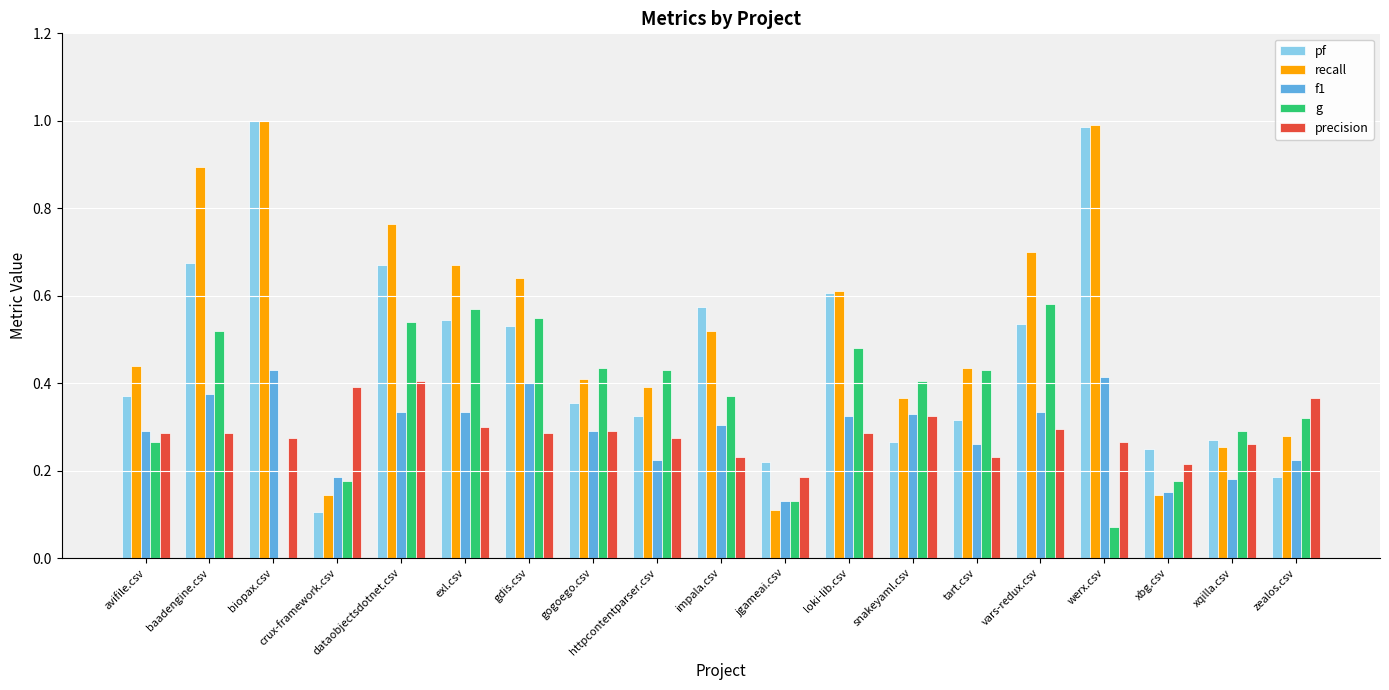

Is the value of f1 at xqilla.csv greater than the value of recall at gogoego.csv?

No